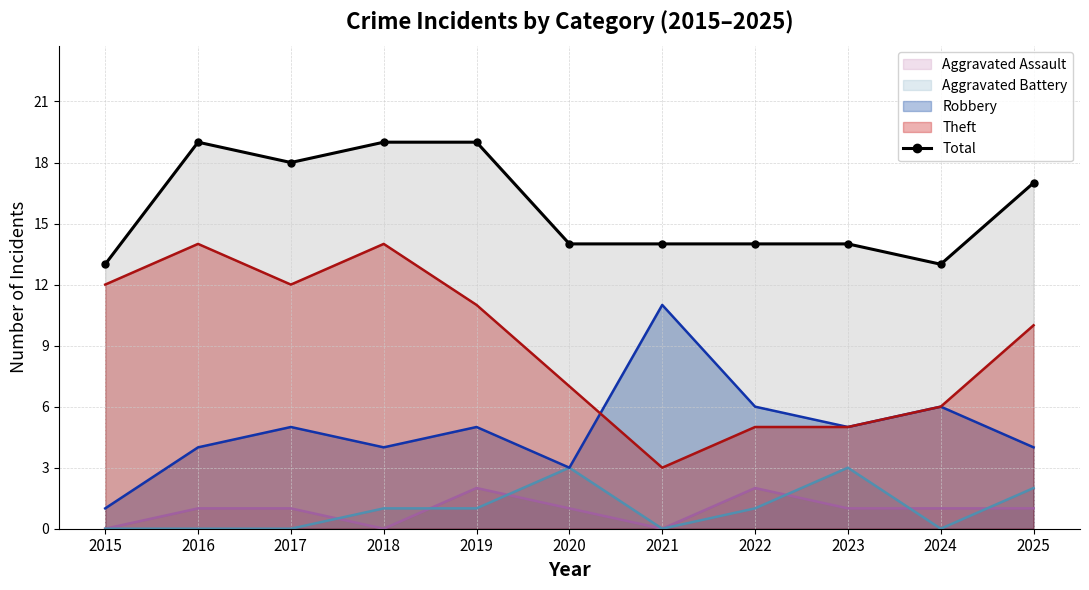

How many points are higher than both their immediate neighbors (excluding endpoints)?

1